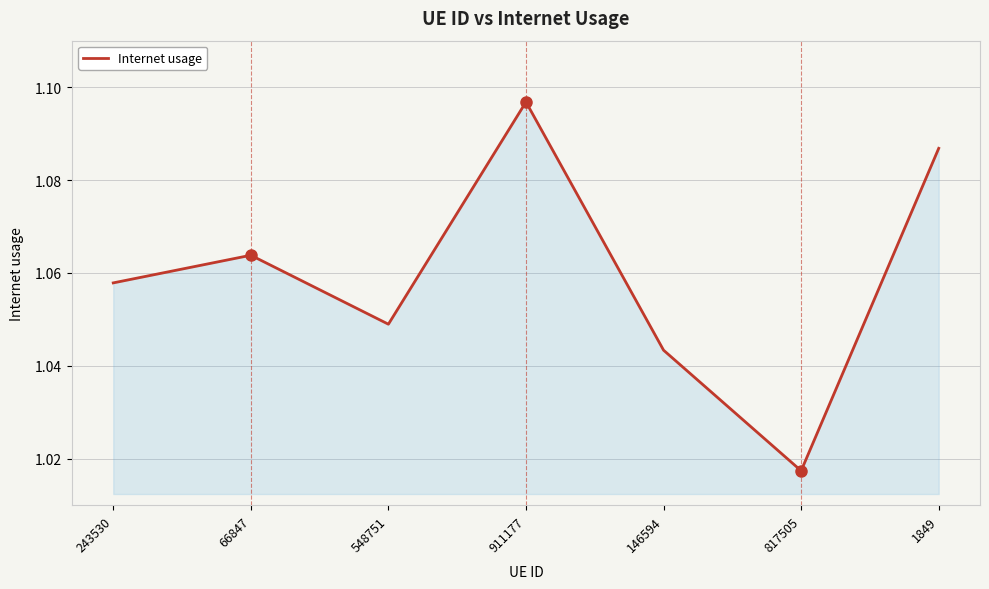

Which category has the lowest value across all series?

817505